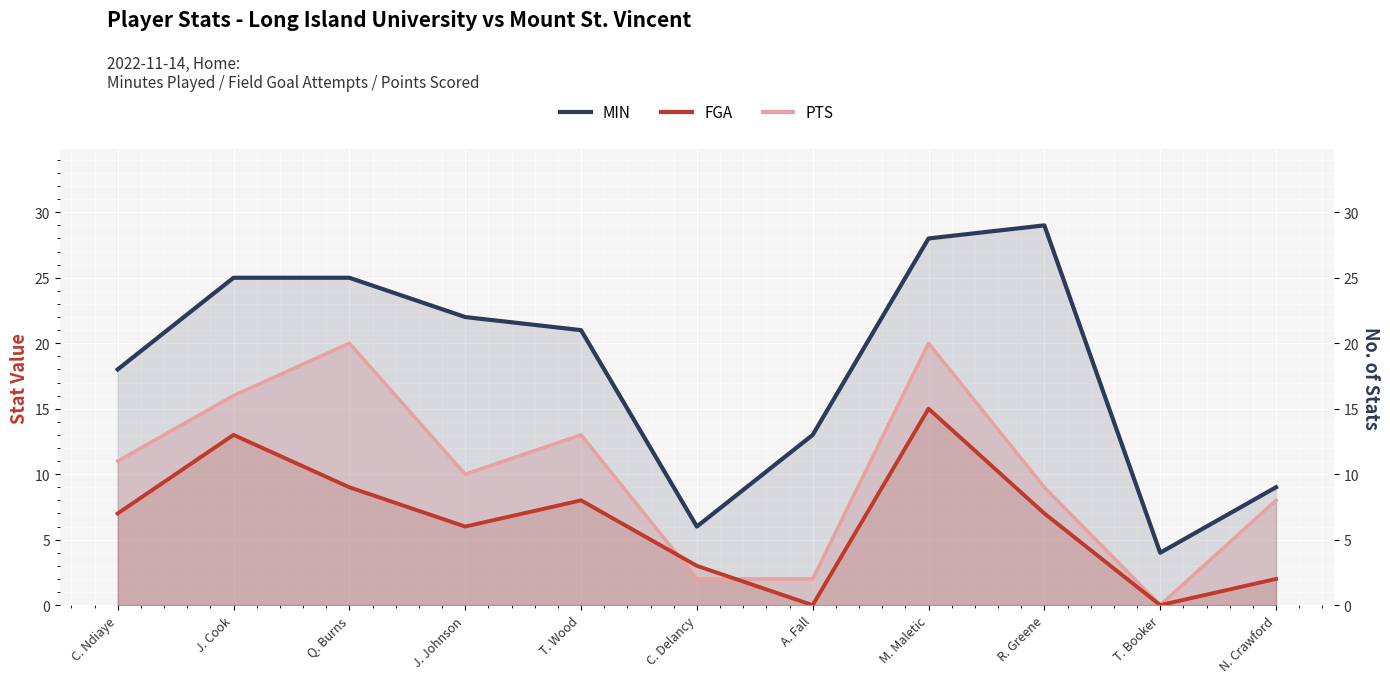

True or false: MIN and FGA intersect in this chart.

False